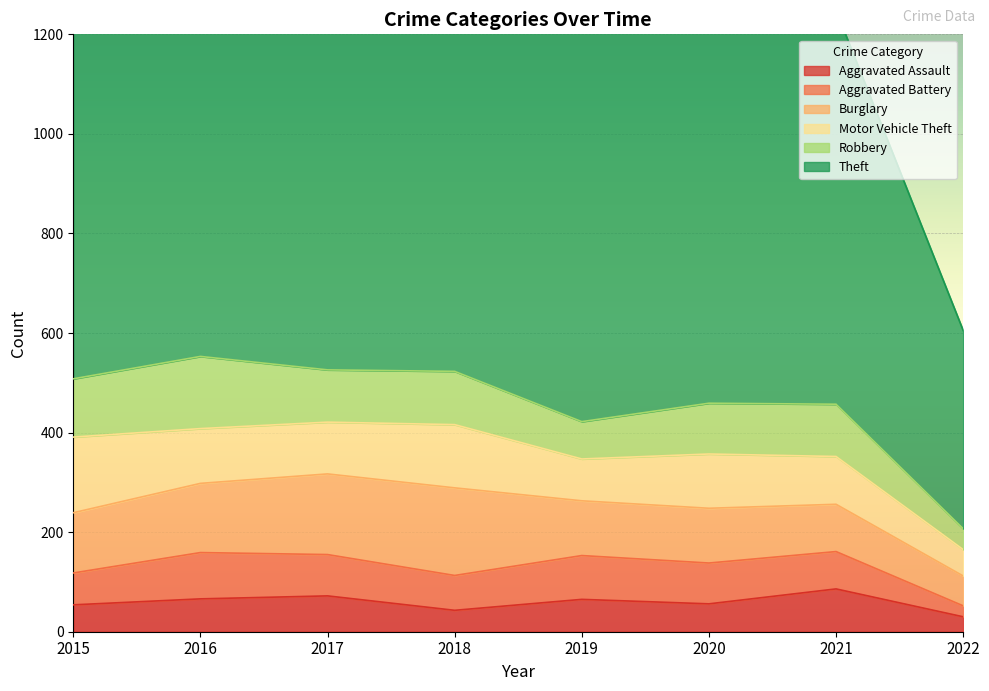

At which label does Burglary first exceed 121?

2016